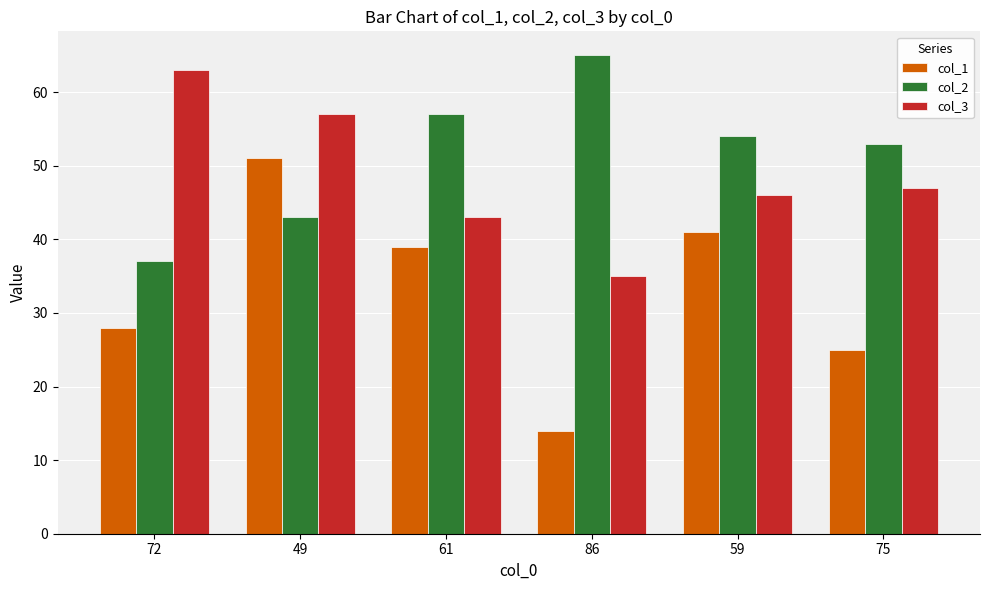

What is the sum of the col_3 values at 86 and 75?

82